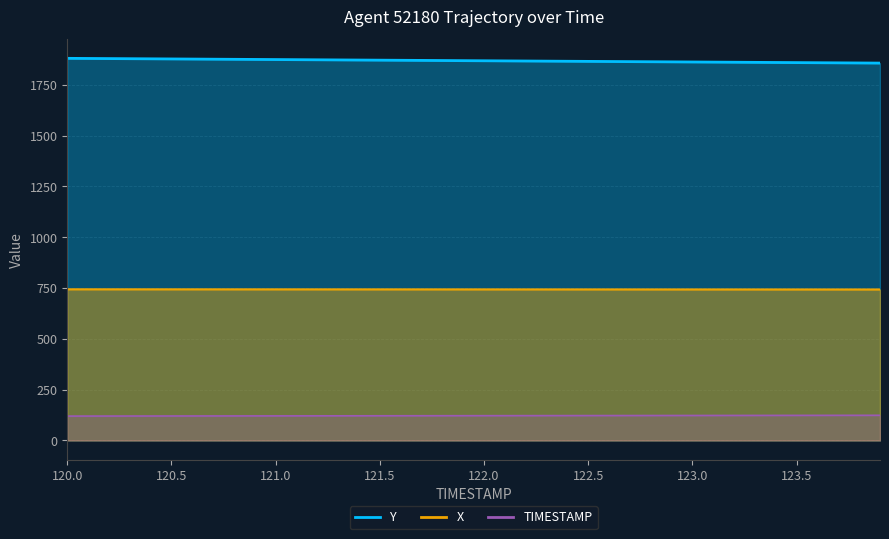

What is the label of the 15th point from the right?

122.5